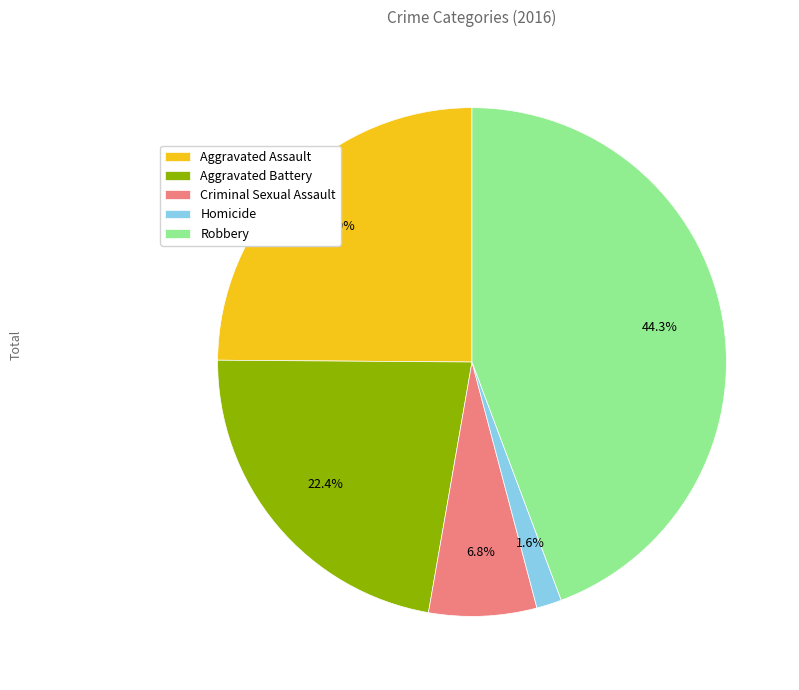

What is the total percentage of Aggravated Battery and Homicide?

24.0%